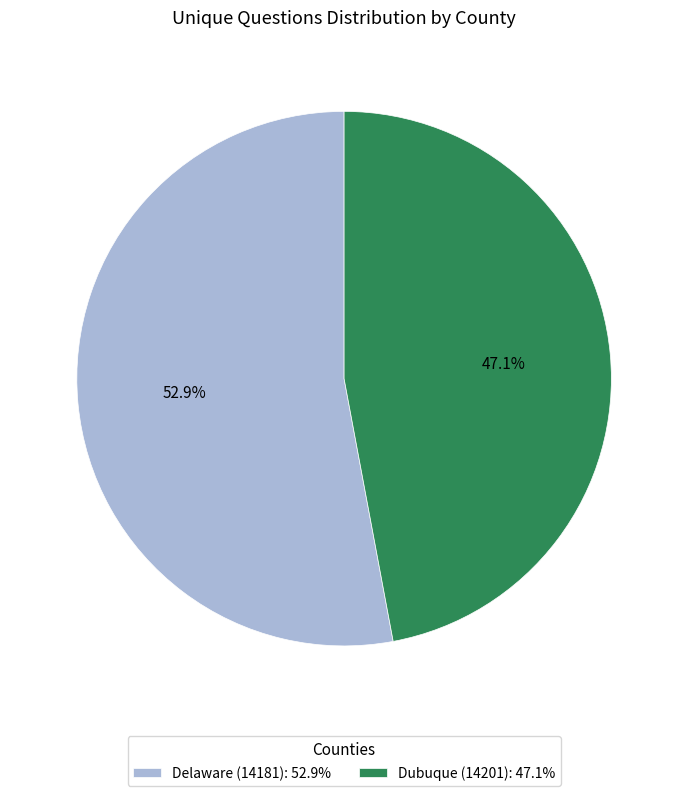

Does any single category account for the majority?

Yes